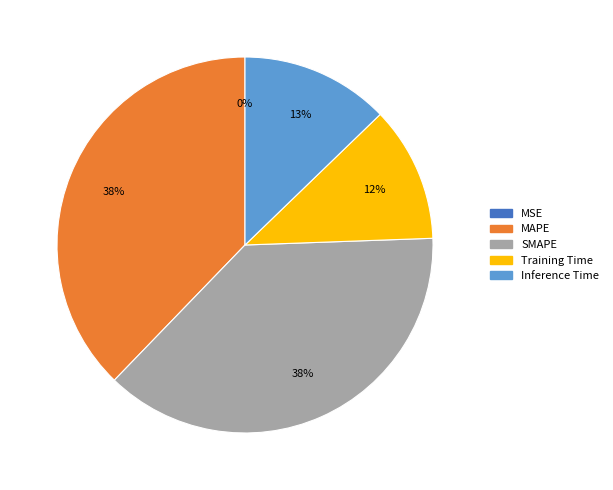

True or false: Inference Time accounts for 6% of the total.

False